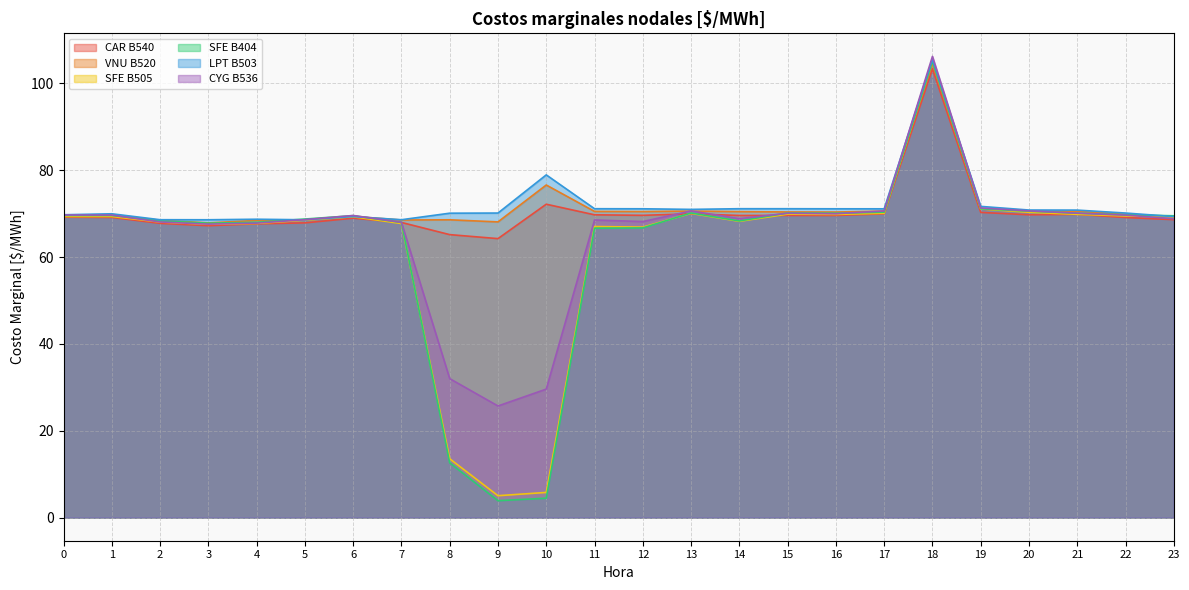

What are all the series names shown in the legend?

CAR B540, VNU B520, SFE B505, SFE B404, LPT B503, CYG B536